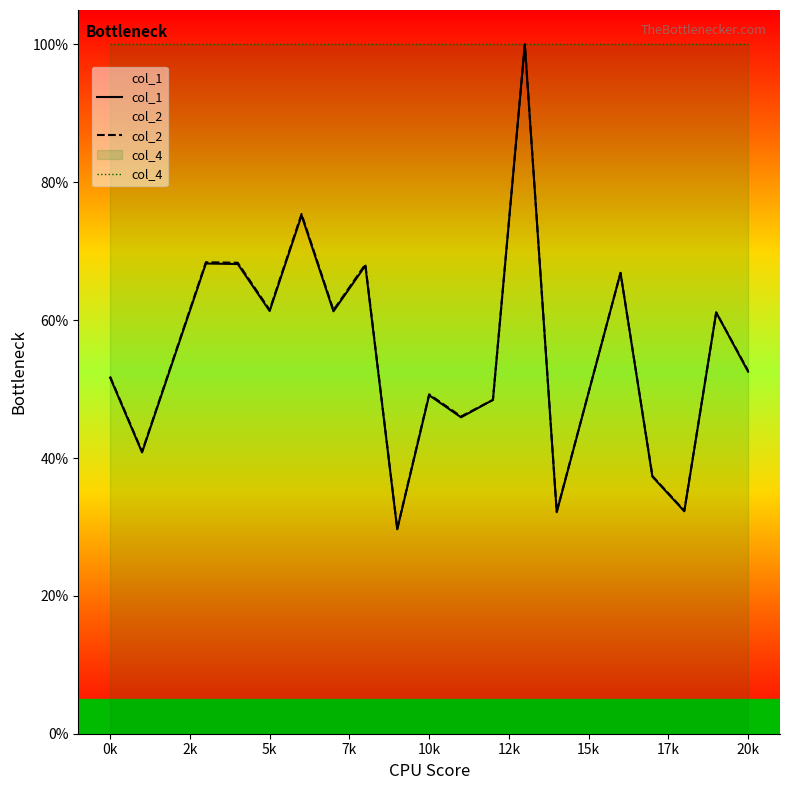

True or false: col_1 has a value of 66.9 at 16.

True